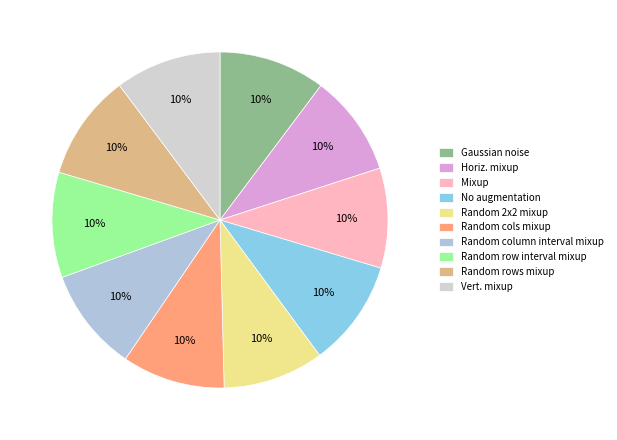

Is there any slice that represents more than half of the pie?

No